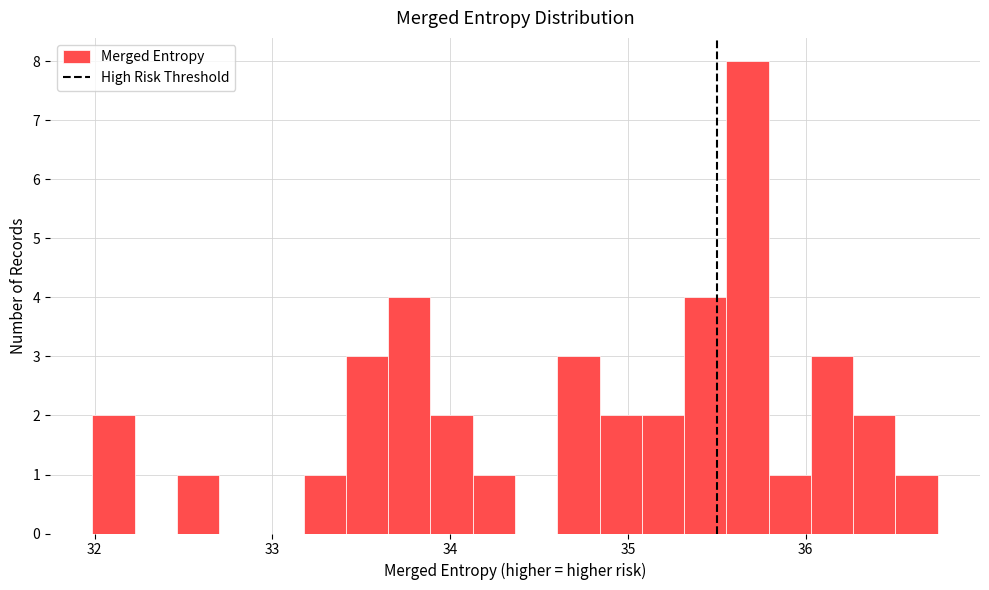

Read against the x-axis, roughly where is the centre of the tallest bar?

35.7